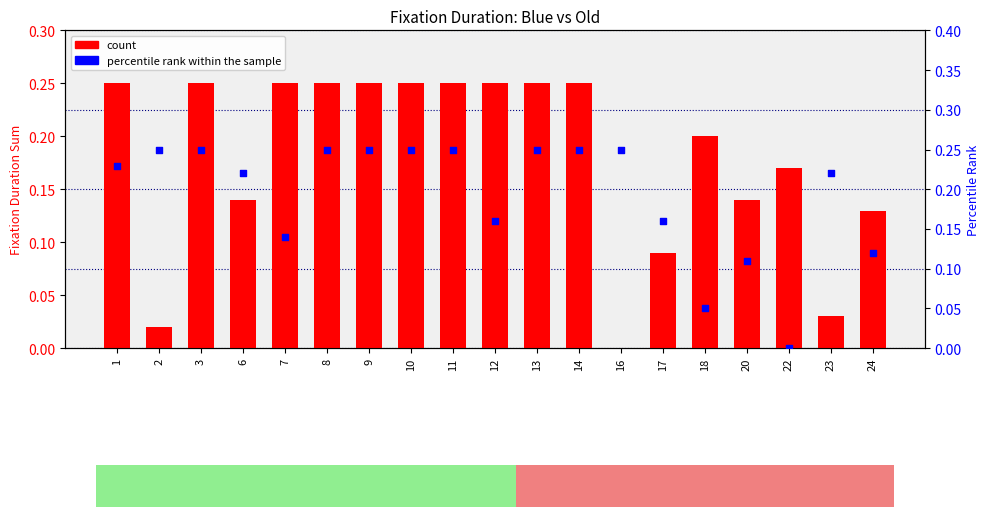

Is the value of count at 11 greater than the value of percentile rank within the sample at 24?

Yes